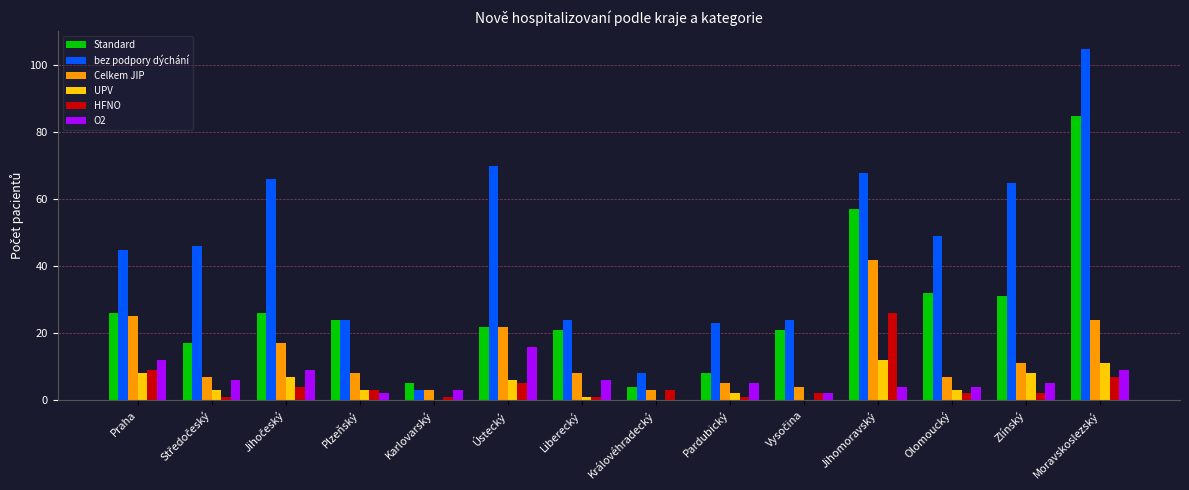

The value of bez podpory dýchání at Liberecký is 24. True or false?

True